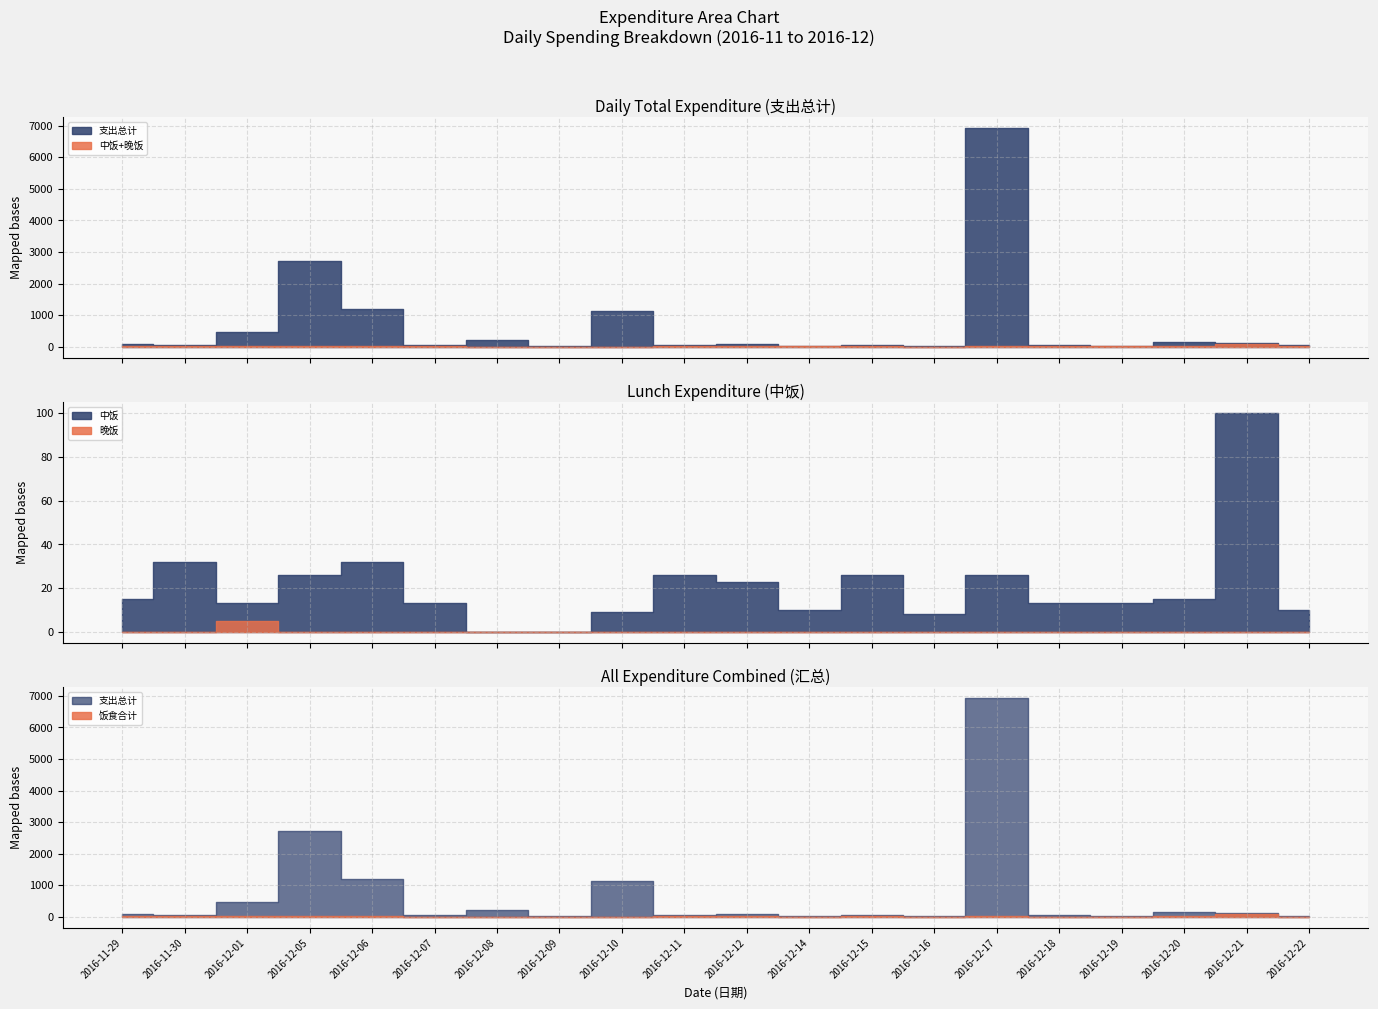

Which category has the lowest value in the 支出总计 series?

2016-12-14